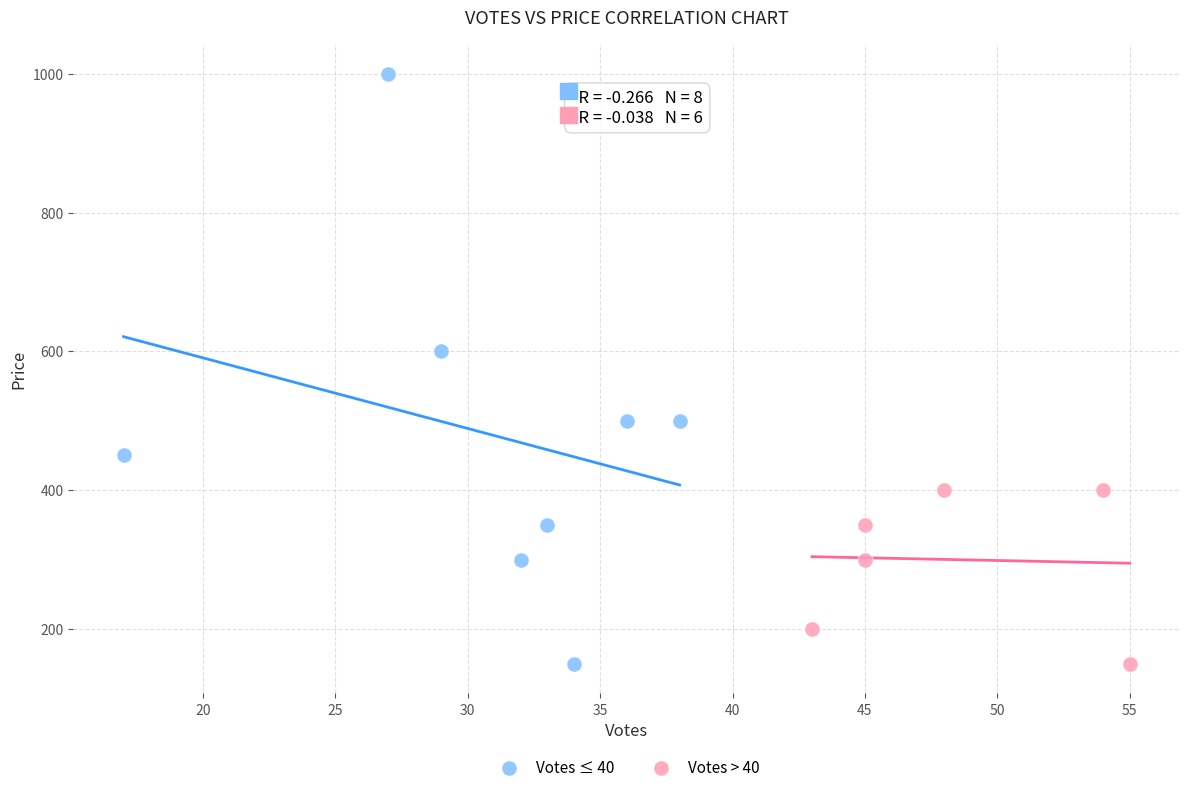

Which series reaches the maximum Y coordinate?

Votes ≤ 40